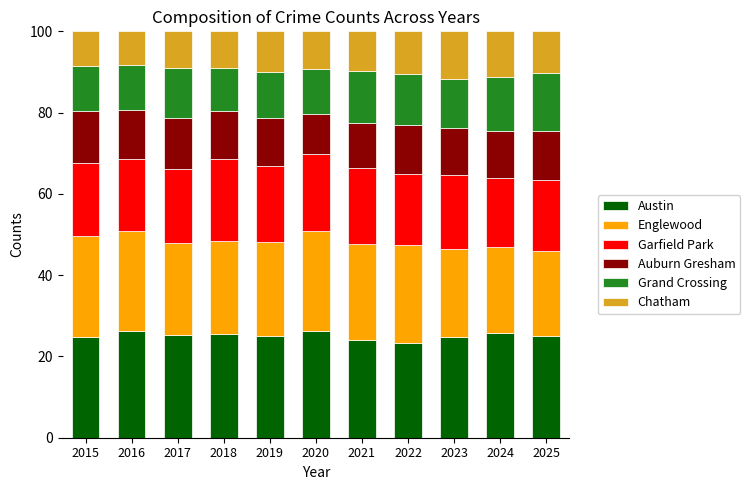

The value of Austin at 2017 is 25.2. True or false?

True